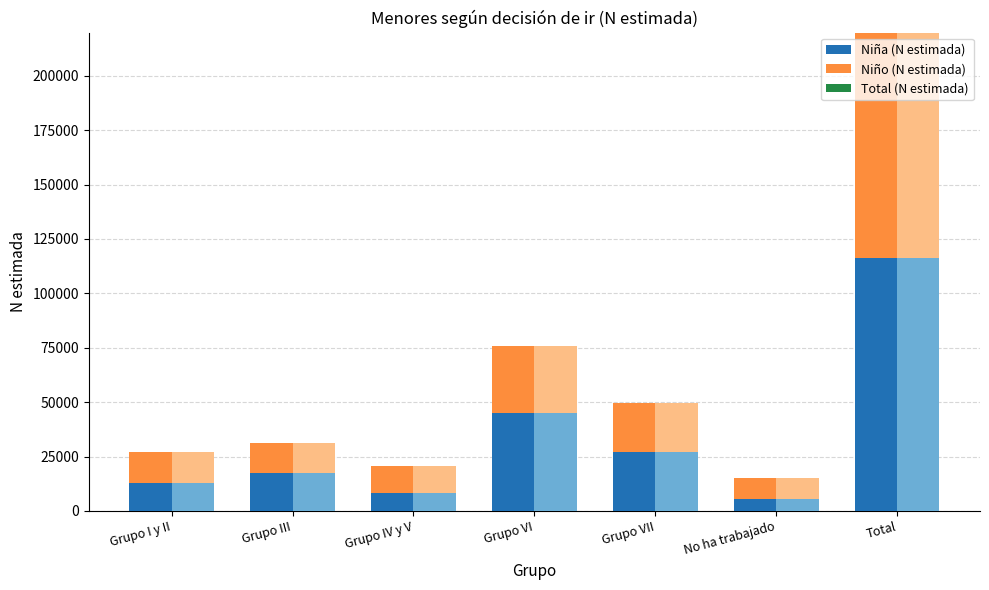

The value of Niña (N estimada) at Grupo IV y V is 8482.9. True or false?

True